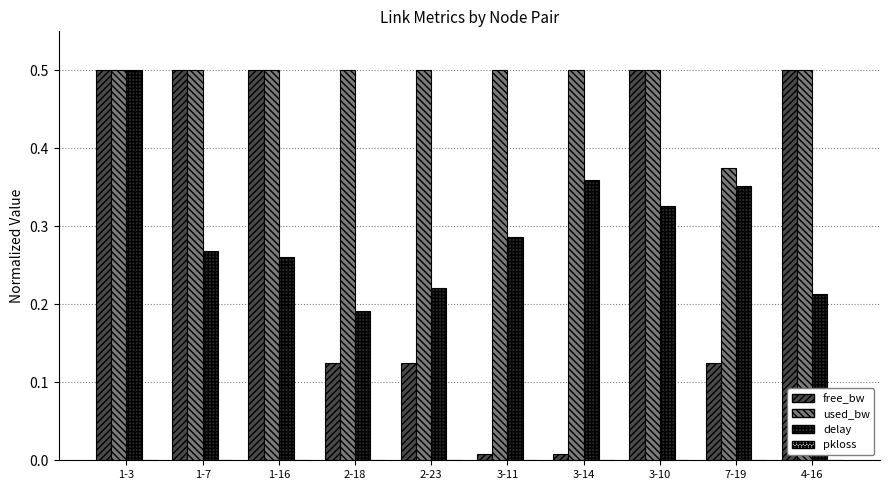

Which series has the largest range (max minus min)?

free_bw